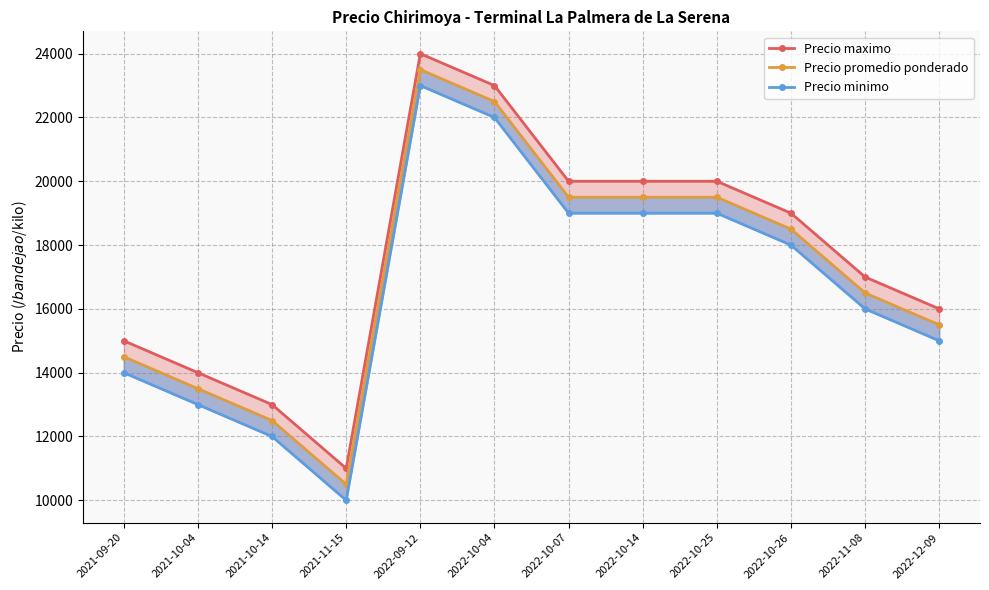

True or false: Precio minimo has a value of 30365 at 2022-10-25.

False